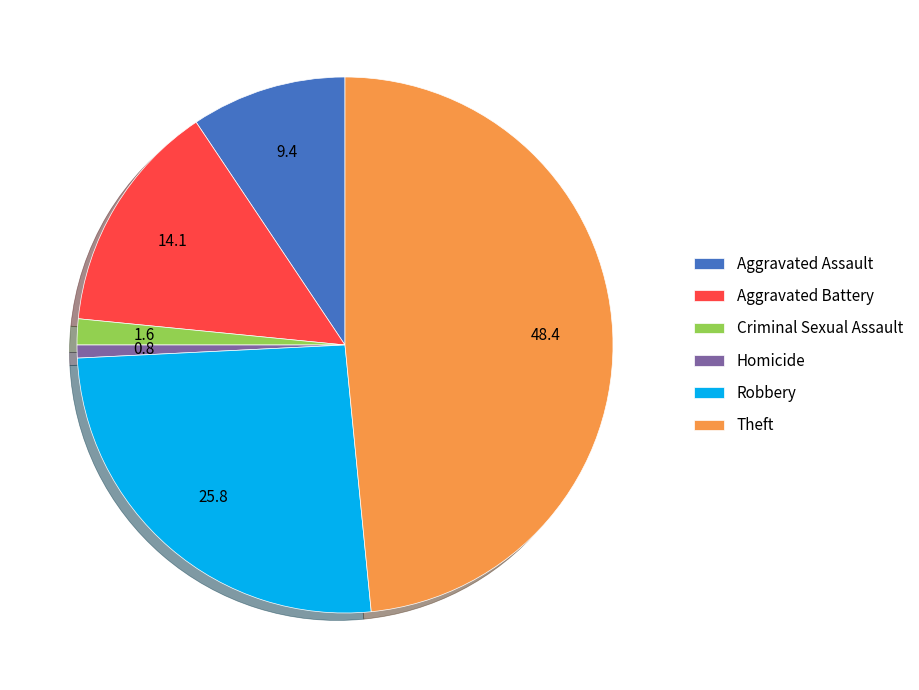

How many segments does this pie chart have?

6